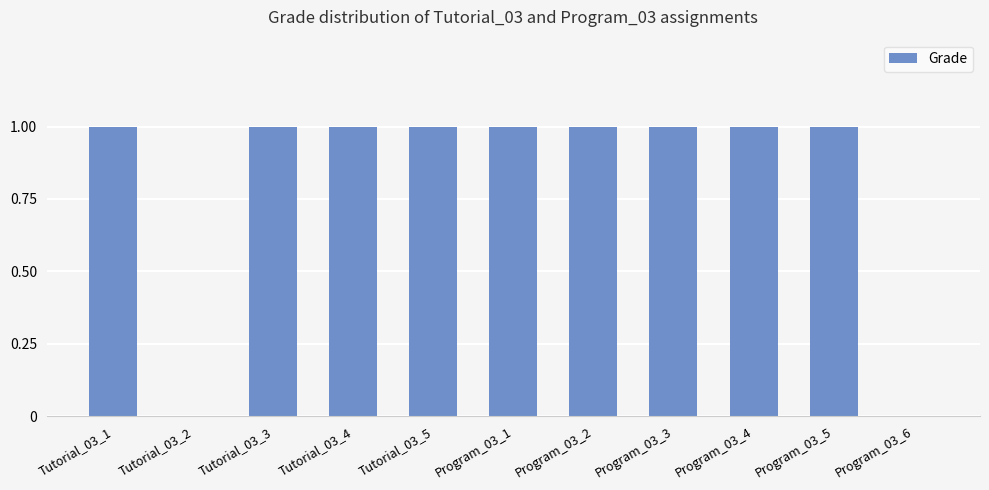

True or false: the data shows 1 at Program_03_1.

True